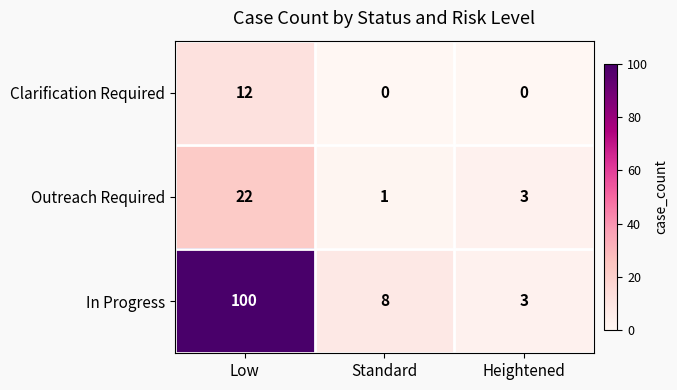

True or false: Clarification Required has a value of -7 at Standard.

False